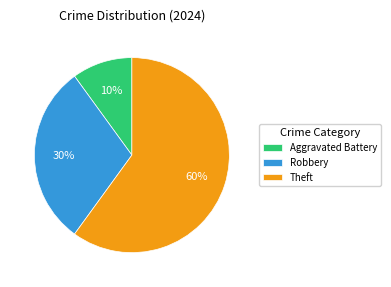

True or false: Aggravated Battery accounts for 10% of the total.

True